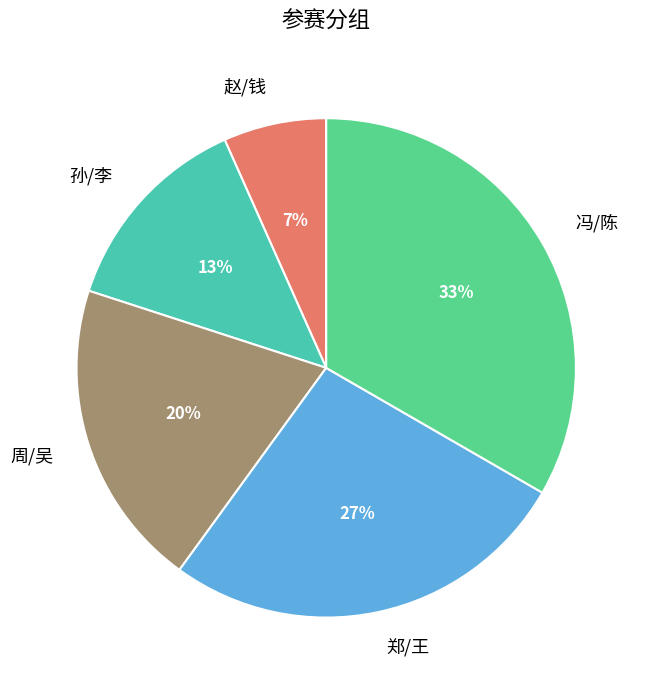

Which category has the biggest portion of the pie?

冯/陈